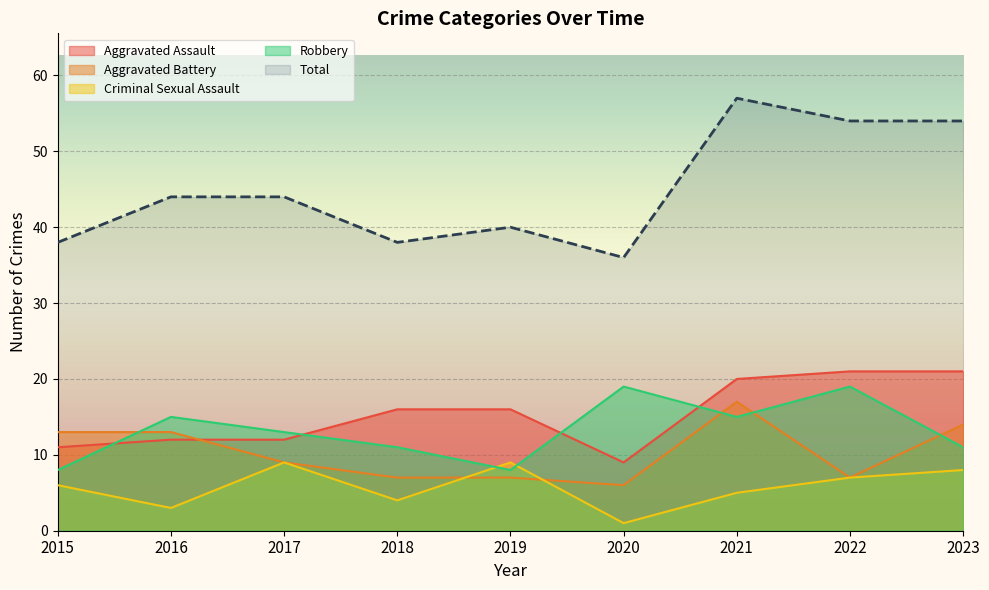

What is the smallest value displayed?

1